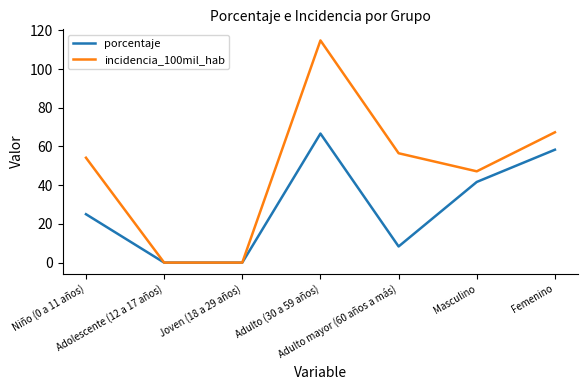

How many values in the incidencia_100mil_hab series exceed 54?

4